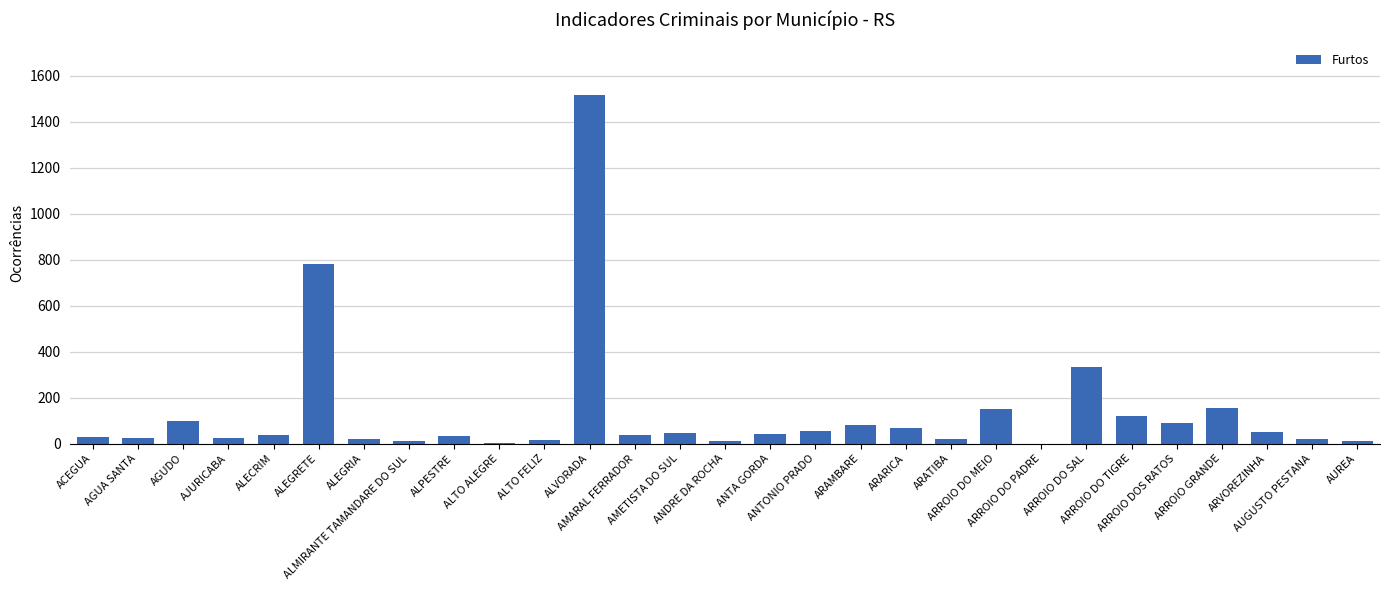

What is the sum of all values?

3884